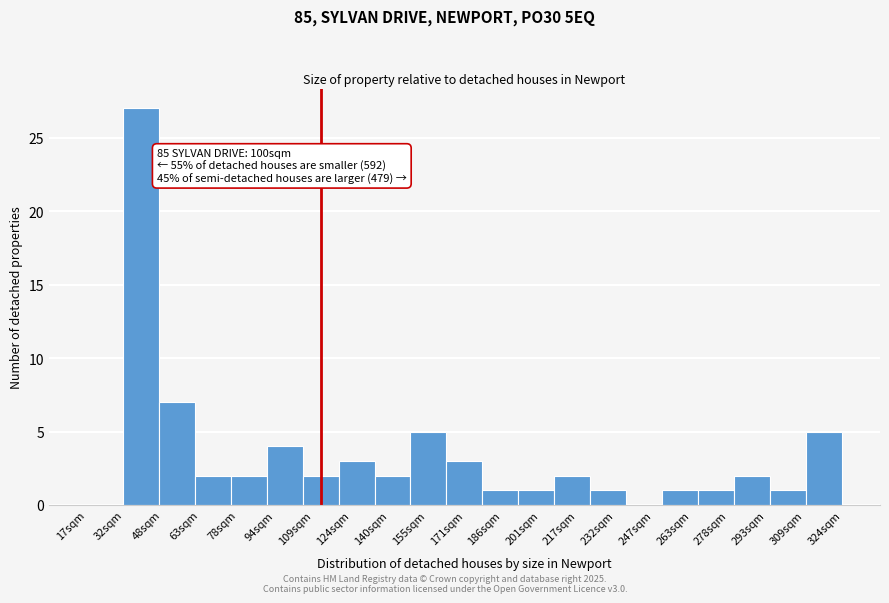

Reading right to left, transcribe all the data shown in this chart.

324sqm=5	309sqm=1	293sqm=2	278sqm=1	263sqm=1	247sqm=0	232sqm=1	217sqm=2	201sqm=1	186sqm=1	171sqm=3	155sqm=5	140sqm=2	124sqm=3	109sqm=2	94sqm=4	78sqm=2	63sqm=2	48sqm=7	32sqm=27	17sqm=0